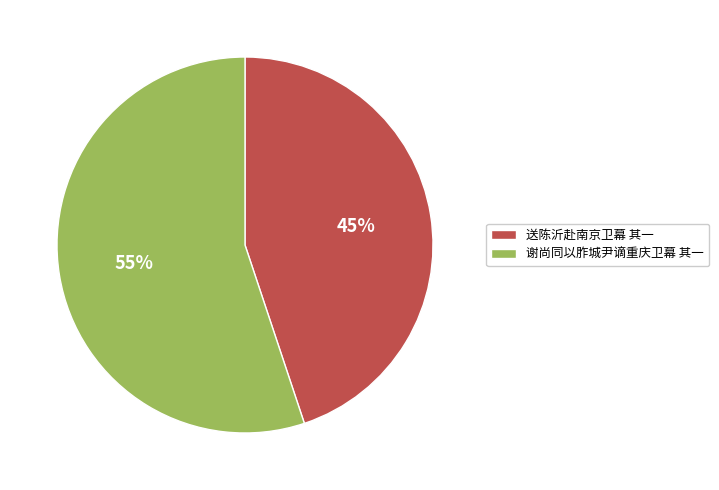

To the nearest percent, what portion does 送陈沂赴南京卫幕 其一 represent?

45%